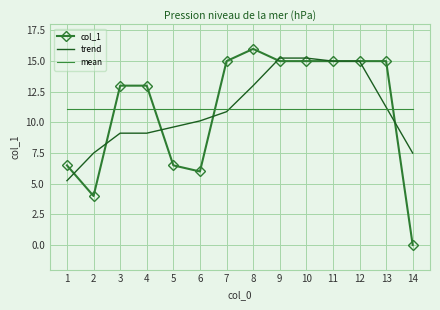

What is the total value across all series at 14?

18.6